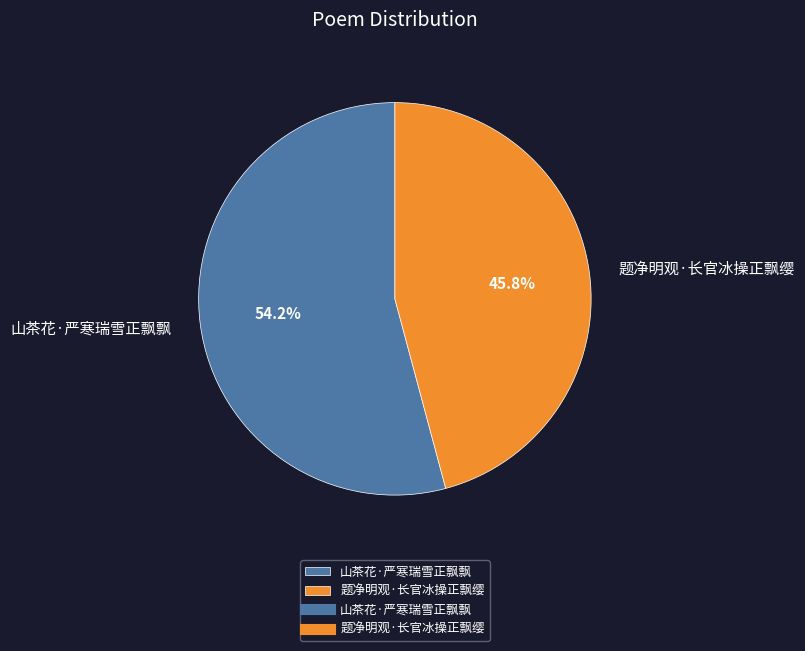

To the nearest percent, what is the average slice percentage?

50%